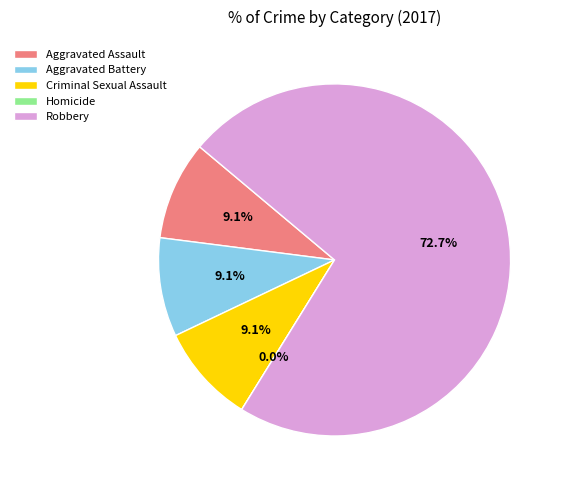

Combined, do Homicide and Aggravated Assault account for over 50%?

No